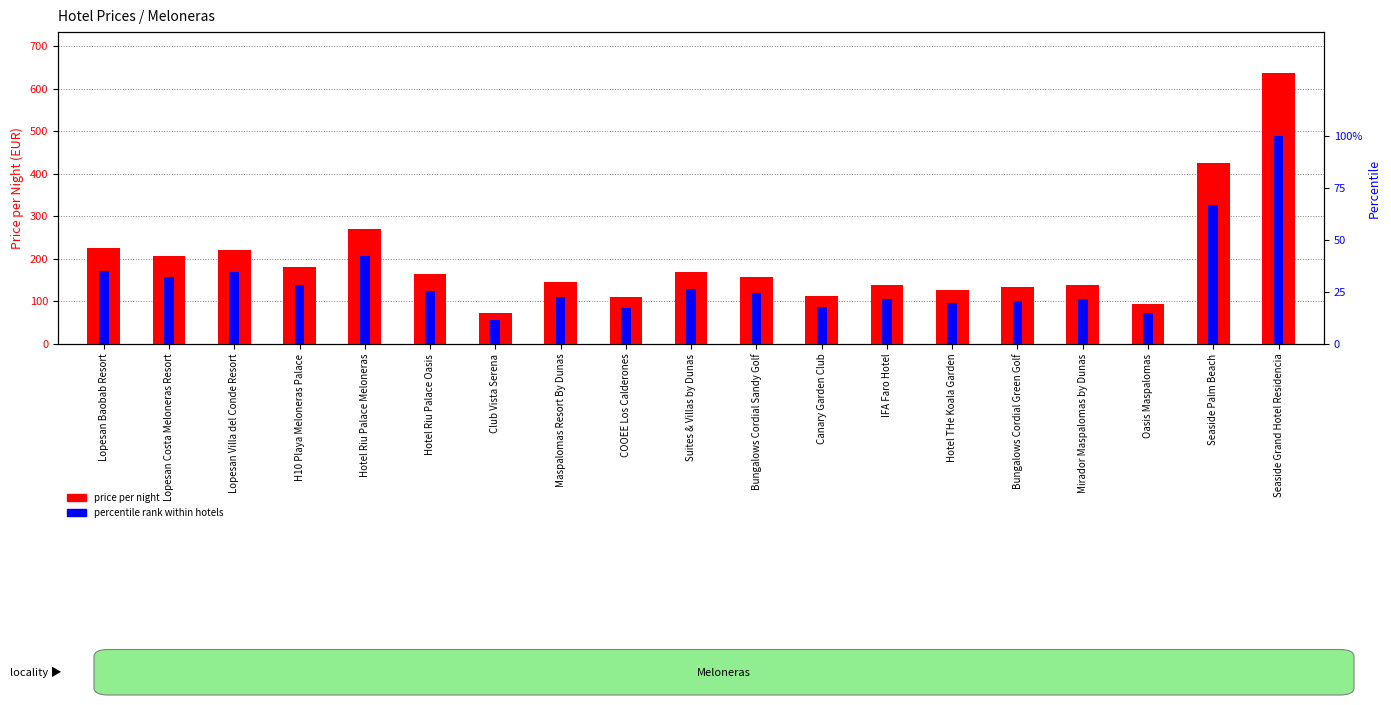

Reading left to right, what are all the values shown in this chart?

price per night: Lopesan Baobab Resort=225.0	Lopesan Costa Meloneras Resort=206.0	Lopesan Villa del Conde Resort=221.0	H10 Playa Meloneras Palace=181.0	Hotel Riu Palace Meloneras=270.0	Hotel Riu Palace Oasis=164.0	Club Vista Serena=73.0	Maspalomas Resort By Dunas=145.0	COOEE Los Calderones=111.0	Suites & Villas by Dunas=170.0	Bungalows Cordial Sandy Golf=157.0	Canary Garden Club=113.0	IFA Faro Hotel=139.0	Hotel THe Koala Garden=126.0	Bungalows Cordial Green Golf=133.0	Mirador Maspalomas by Dunas=138.0	Oasis Maspalomas=95.0	Seaside Palm Beach=426.0	Seaside Grand Hotel Residencia=638.0
percentile rank within hotels: Lopesan Baobab Resort=35.3	Lopesan Costa Meloneras Resort=32.3	Lopesan Villa del Conde Resort=34.6	H10 Playa Meloneras Palace=28.4	Hotel Riu Palace Meloneras=42.3	Hotel Riu Palace Oasis=25.7	Club Vista Serena=11.4	Maspalomas Resort By Dunas=22.7	COOEE Los Calderones=17.4	Suites & Villas by Dunas=26.6	Bungalows Cordial Sandy Golf=24.6	Canary Garden Club=17.7	IFA Faro Hotel=21.8	Hotel THe Koala Garden=19.7	Bungalows Cordial Green Golf=20.8	Mirador Maspalomas by Dunas=21.6	Oasis Maspalomas=14.9	Seaside Palm Beach=66.8	Seaside Grand Hotel Residencia=100.0